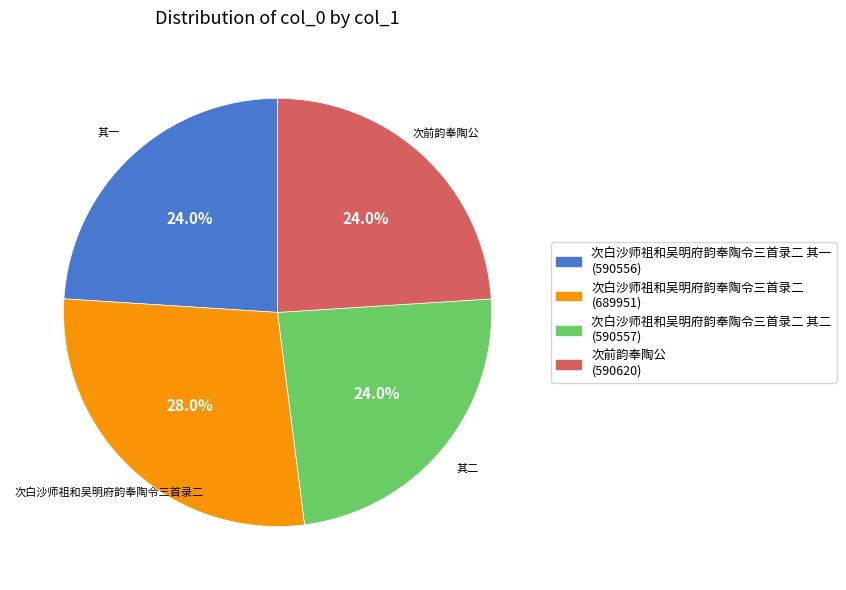

How many slices are in this pie chart?

4